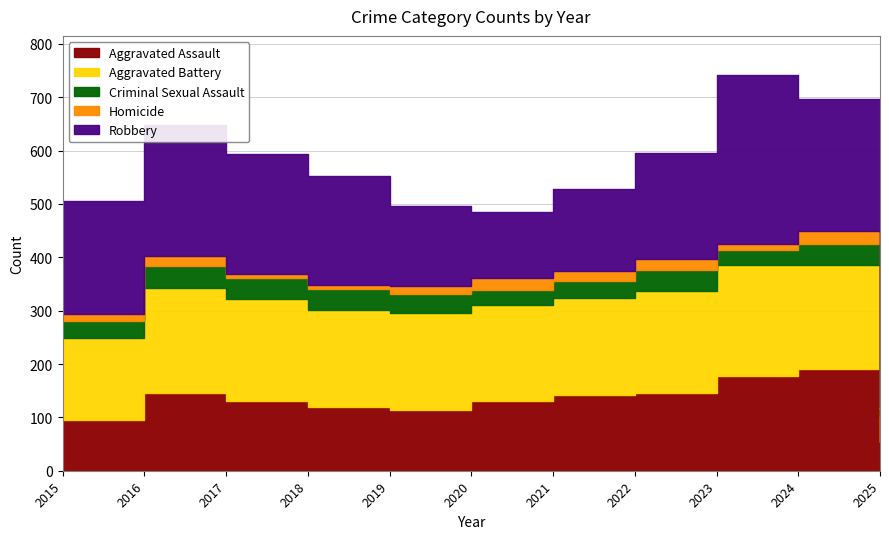

Rank the categories by Aggravated Assault value from lowest to highest.

2025, 2015, 2019, 2018, 2017, 2020, 2021, 2016, 2022, 2023, 2024